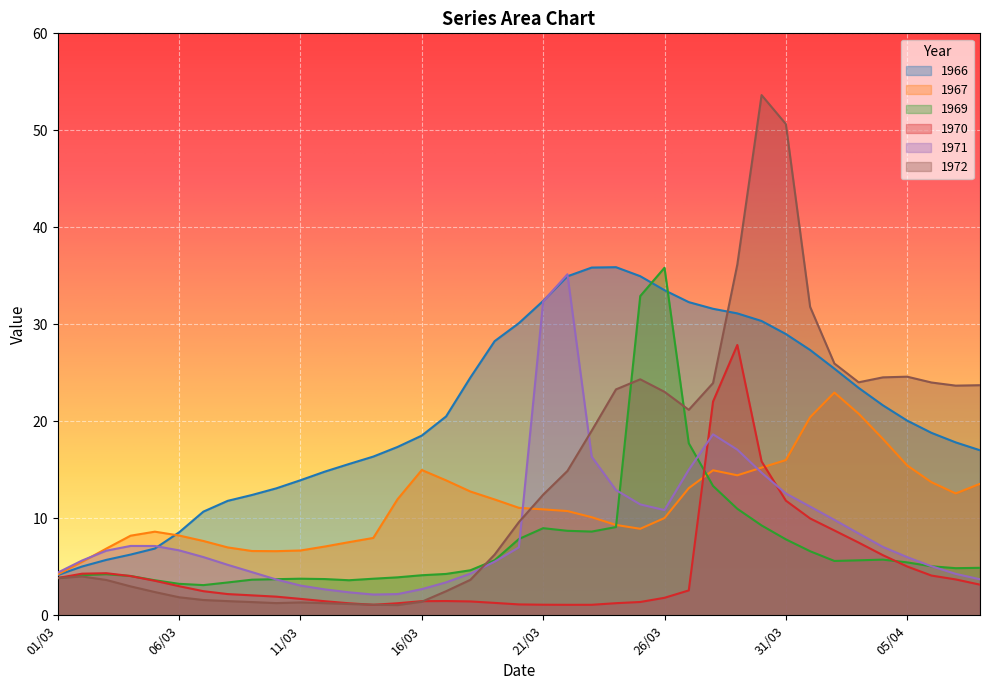

In 1971, how many points are higher than both neighbors (excluding endpoints)?

3